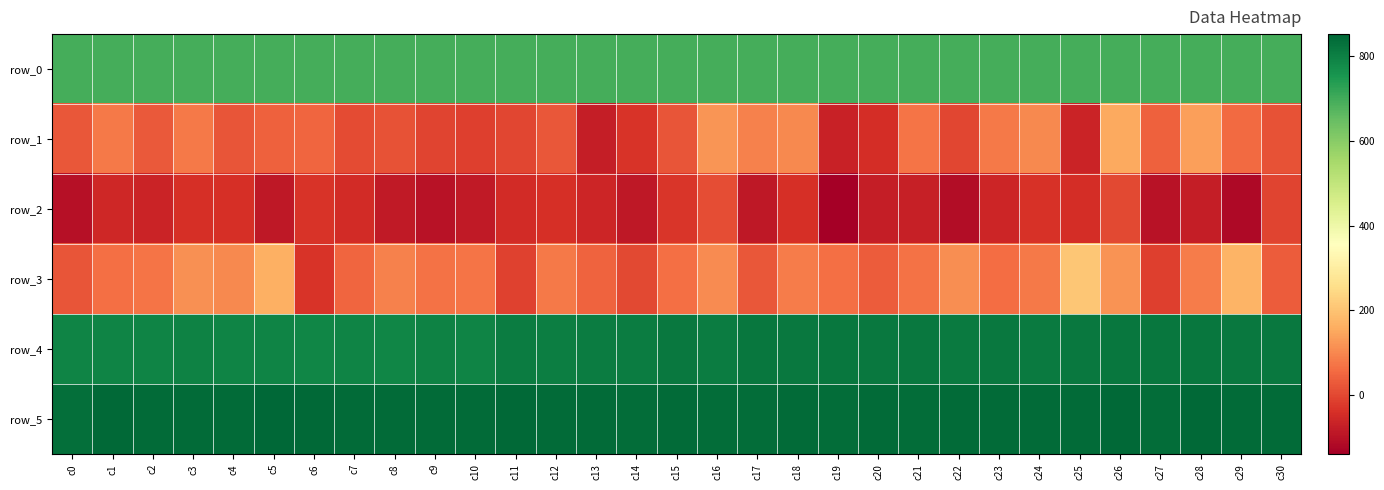

Reading left to right, transcribe all the data shown in this chart.

row_0: 695.0	695.0	695.0	695.1	695.1	695.2	695.2	695.3	695.3	695.3	695.4	695.4	695.5	695.5	695.6	695.6	695.7	695.7	695.7	695.8	695.9	695.9	695.9	696.0	696.0	696.1	696.1	696.2	696.2	696.3	696.3
row_1: 23.0	77.0	30.0	78.0	19.0	41.0	46.0	4.0	16.0	-8.0	-13.0	-3.0	26.0	-78.0	-33.0	20.0	122.0	91.0	102.0	-69.0	-45.0	70.0	-1.0	77.0	104.0	-64.0	153.0	42.0	137.0	55.0	17.0
row_2: -103.0	-57.0	-64.0	-40.0	-43.0	-89.0	-32.0	-50.0	-83.0	-98.0	-84.0	-50.0	-41.0	-61.0	-89.0	-30.0	9.0	-87.0	-40.0	-140.0	-75.0	-71.0	-110.0	-59.0	-37.0	-44.0	3.0	-98.0	-78.0	-119.0	-8.0
row_3: 20.0	63.0	73.0	112.0	103.0	164.0	-34.0	47.0	91.0	67.0	73.0	-11.0	77.0	44.0	3.0	63.0	107.0	24.0	84.0	63.0	33.0	66.0	111.0	61.0	79.0	205.0	116.0	-14.0	83.0	170.0	34.0
row_4: 790.0	791.0	793.0	795.0	792.0	792.0	788.0	793.0	789.0	797.0	792.0	809.0	803.0	807.0	807.0	814.0	809.0	818.0	816.0	818.0	816.0	816.0	813.0	815.0	810.0	817.0	819.0	820.0	819.0	815.0	817.0
row_5: 836.0	848.0	842.0	842.0	842.0	852.0	845.0	844.0	841.0	844.0	844.0	846.0	844.0	843.0	840.0	844.0	837.0	840.0	842.0	838.0	841.0	837.0	841.0	841.0	841.0	841.0	846.0	839.0	845.0	842.0	842.0